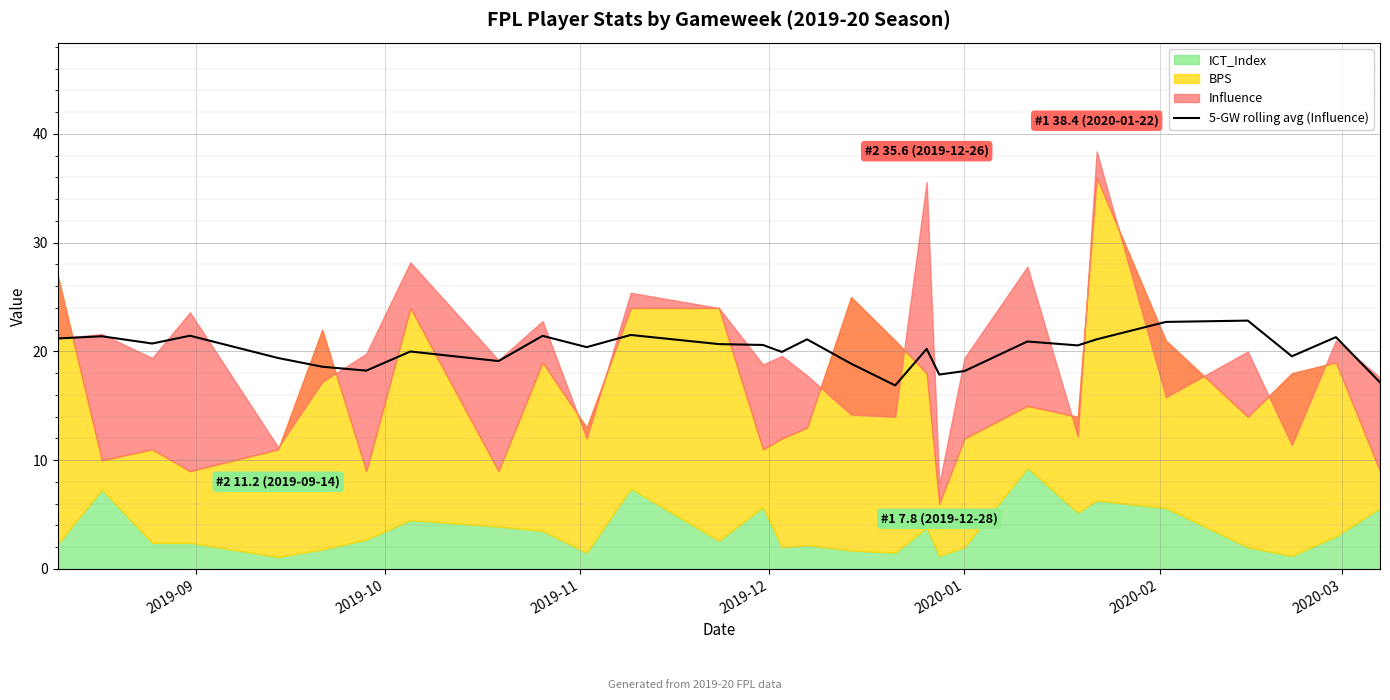

What is the sum of all values?

584.1